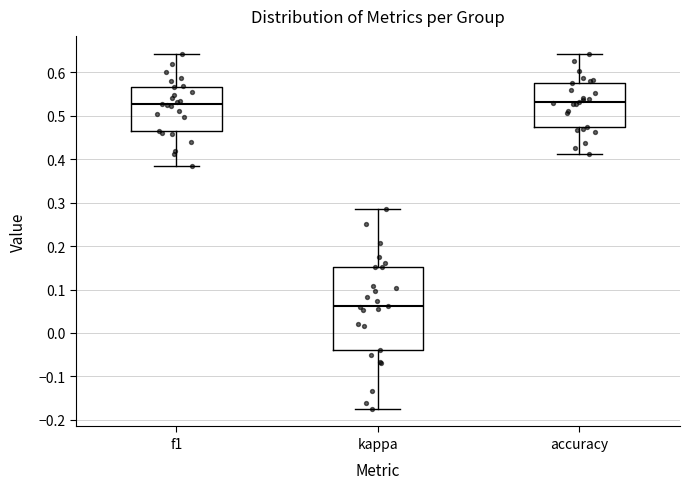

Reading left to right, transcribe this box plot: for each box, give where its median line is, the range the box spans, and where its two whiskers end, as read against the y-axis. The values are not printed on the chart, so give them approximately, as read against the axis.

f1: median 0.53, box 0.46 to 0.57, whiskers 0.38 to 0.64
kappa: median 0.06, box -0.04 to 0.15, whiskers -0.17 to 0.29
accuracy: median 0.53, box 0.47 to 0.58, whiskers 0.41 to 0.64